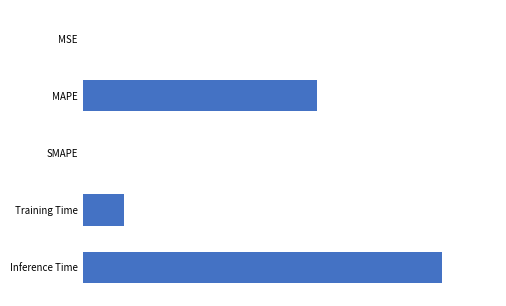

What is the sum of all values?

1.7